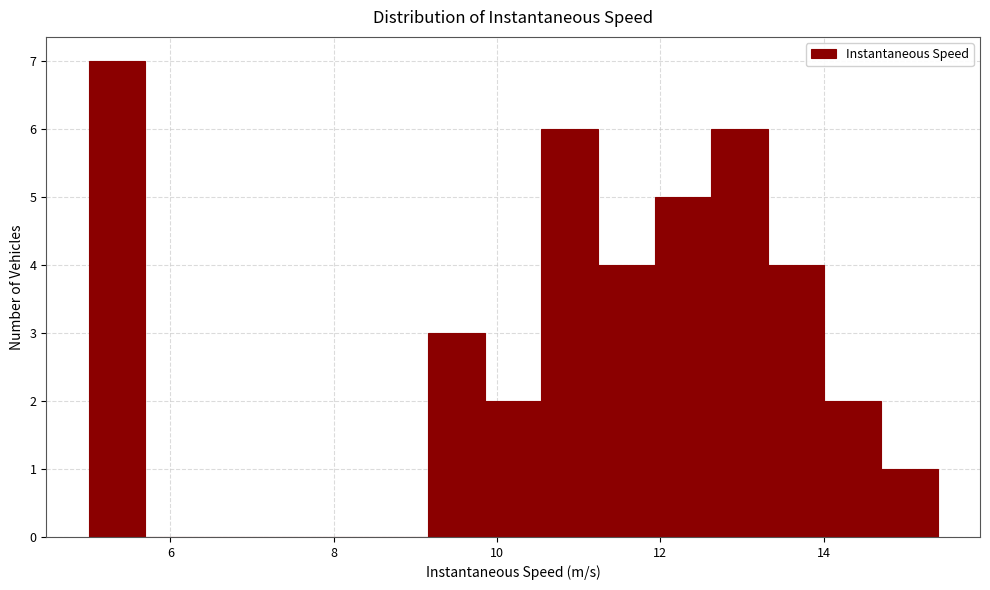

Read against the x-axis, roughly where is the centre of the tallest bar?

5.4